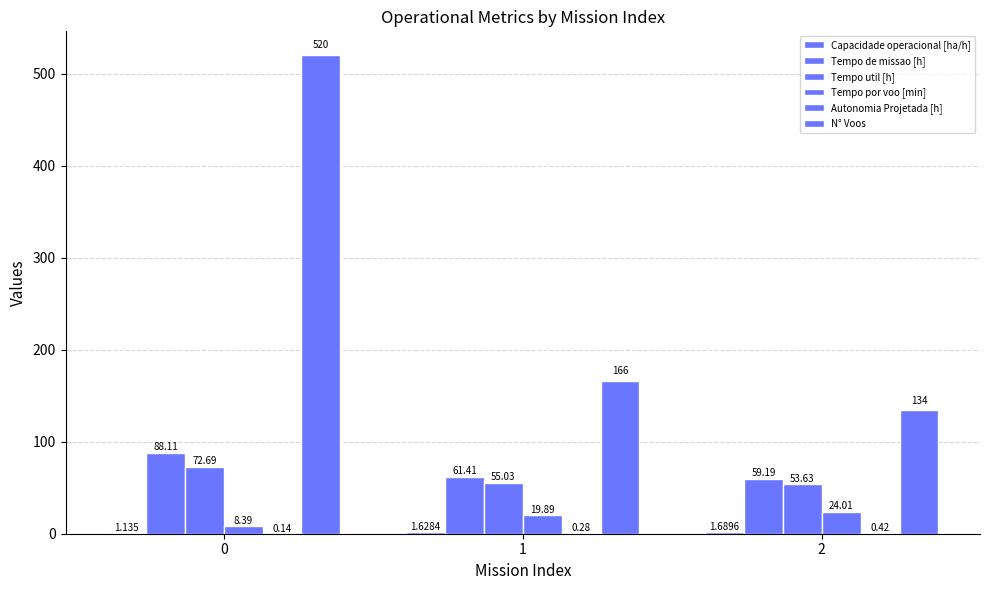

How many data points in Tempo util [h] are above 55?

2